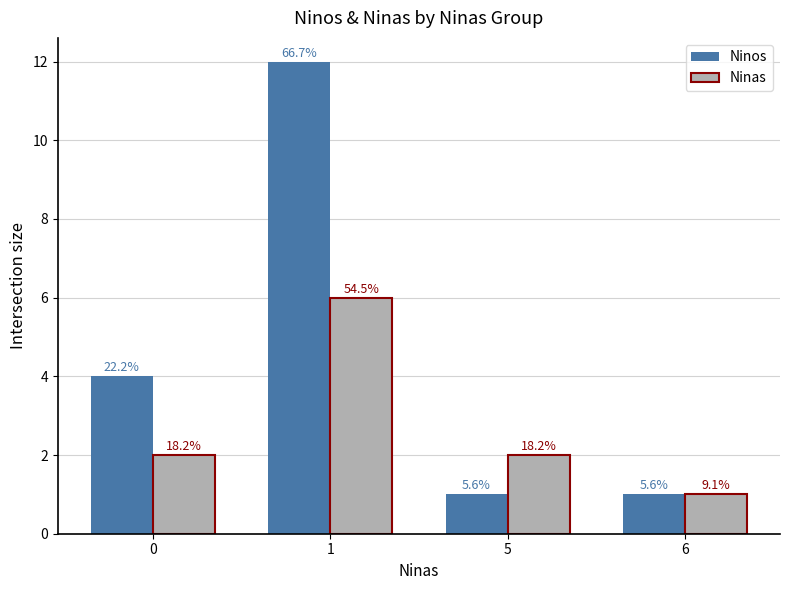

Reading right to left, list all the values displayed in this chart.

Ninos: 1	1	12	4
Ninas: 1	2	6	2